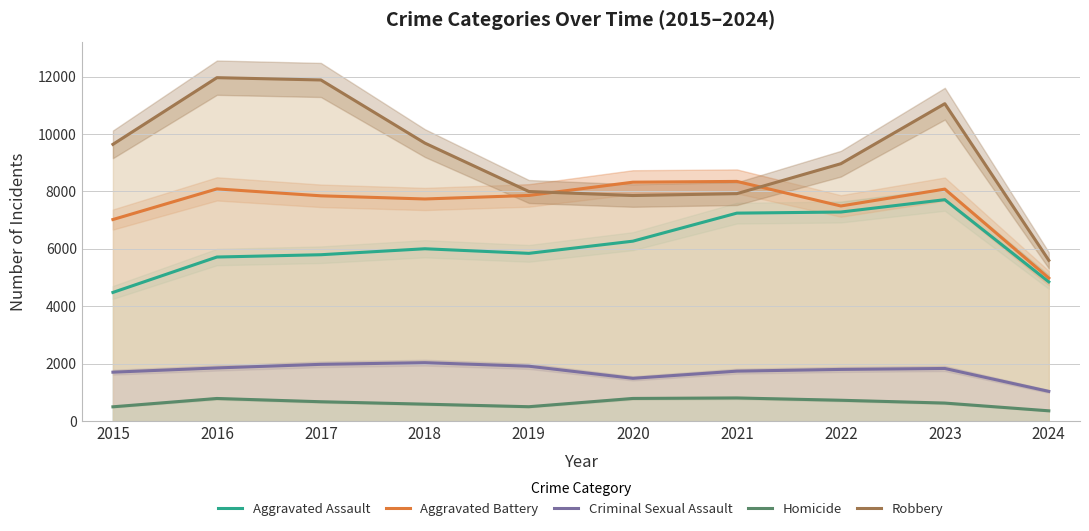

What is the difference between the highest and lowest values at 2019?

7496